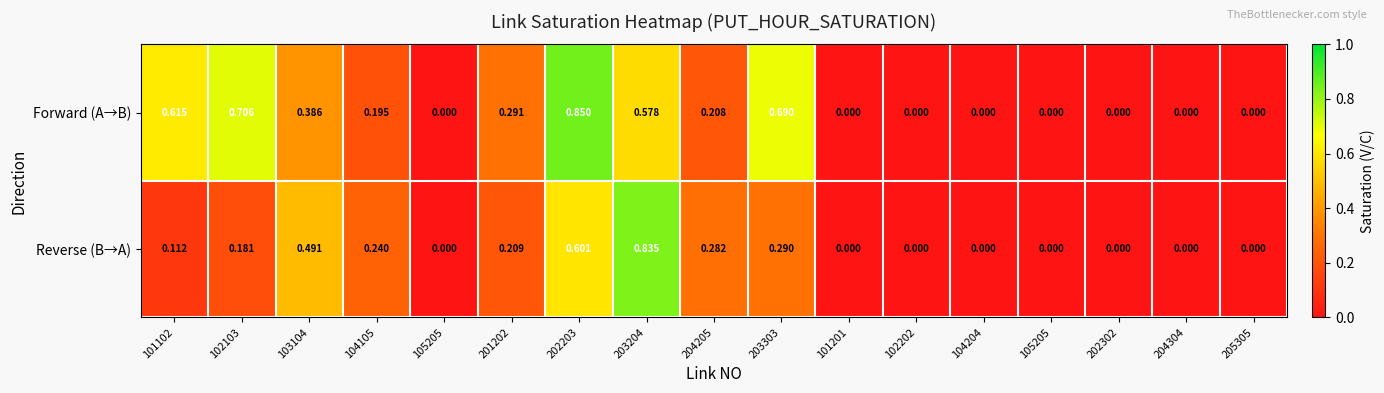

Reading left to right, list all the values displayed in this chart.

Forward (A→B): 101102=0.6	102103=0.7	103104=0.4	104105=0.2	105205=0.0	201202=0.3	202203=0.8	203204=0.6	204205=0.2	203303=0.7	101201=0.0	102202=0.0	104204=0.0	105205=0.0	202302=0.0	204304=0.0	205305=0.0
Reverse (B→A): 101102=0.1	102103=0.2	103104=0.5	104105=0.2	105205=0.0	201202=0.2	202203=0.6	203204=0.8	204205=0.3	203303=0.3	101201=0.0	102202=0.0	104204=0.0	105205=0.0	202302=0.0	204304=0.0	205305=0.0